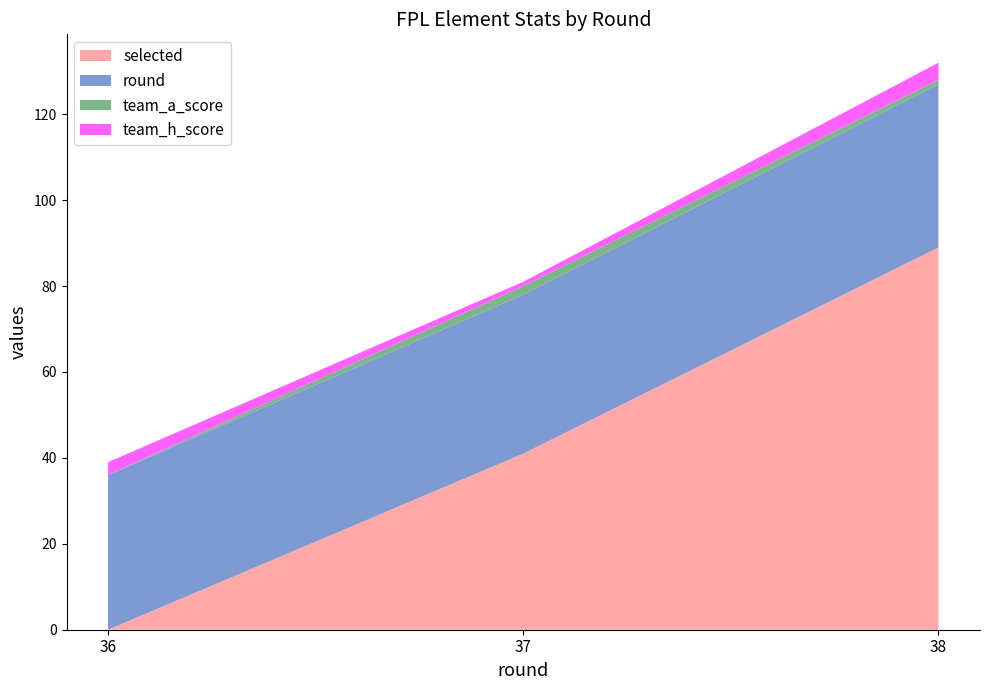

Reading left to right, list all the values displayed in this chart.

selected: 0	41	89
round: 36	37	38
team_a_score: 0	2	1
team_h_score: 3	1	4